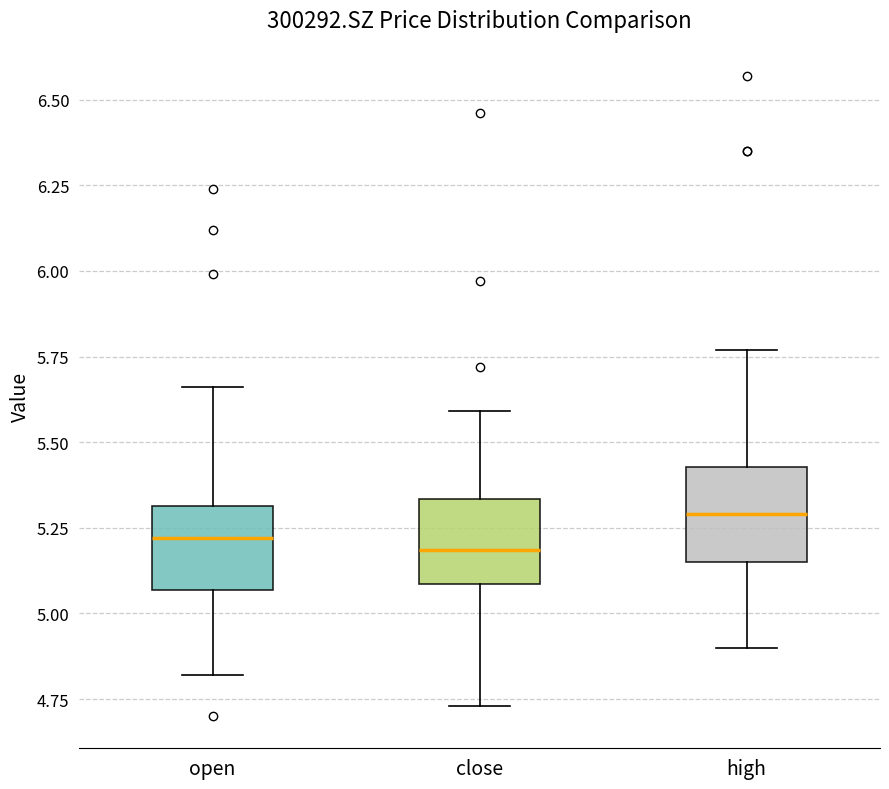

Where is the lower edge of the box for open on the y-axis? The values are not printed on the chart, so give them approximately, as read against the axis.

5.05